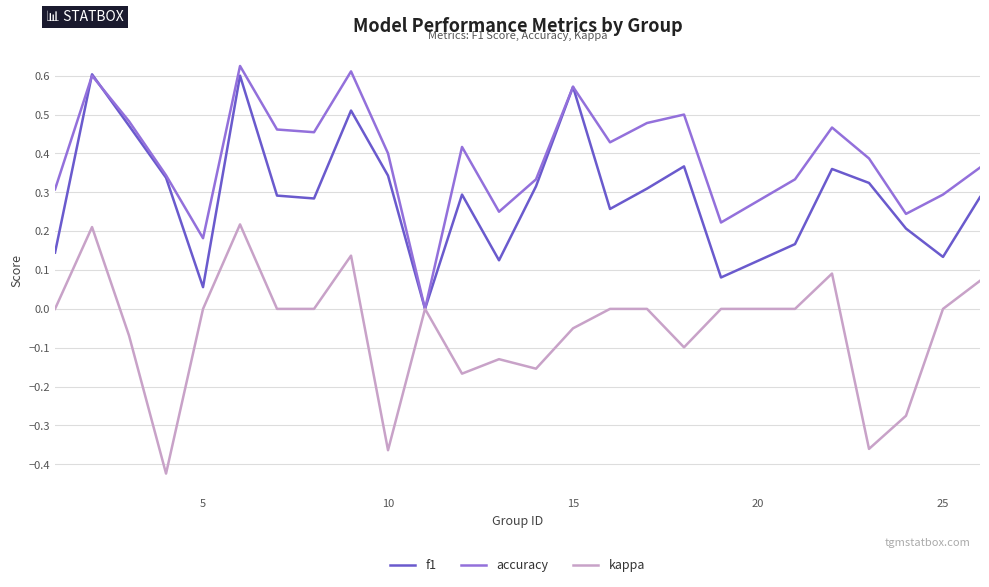

List the series in order of their overall mean, highest first.

accuracy, f1, kappa